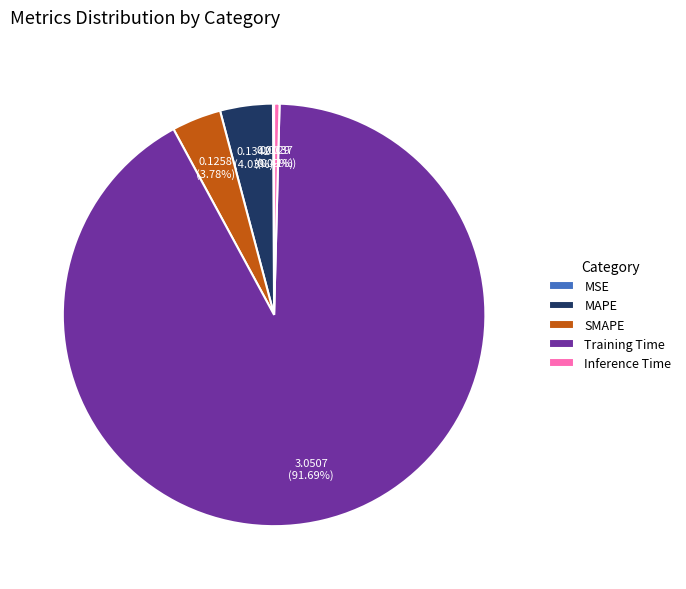

What is the largest slice in the pie chart?

Training Time